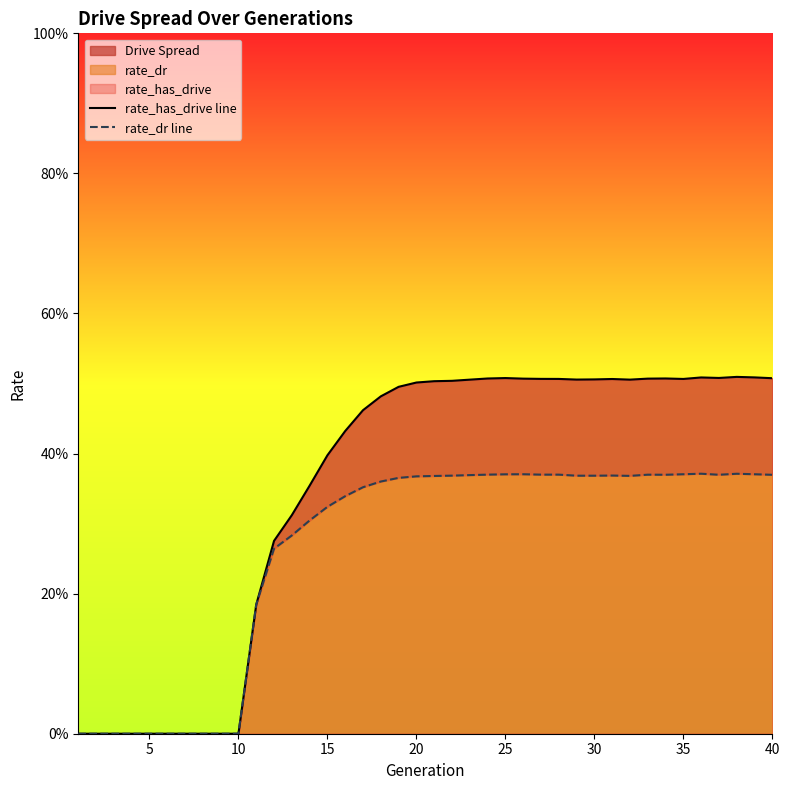

Which series has the largest range (max minus min)?

rate_has_drive line